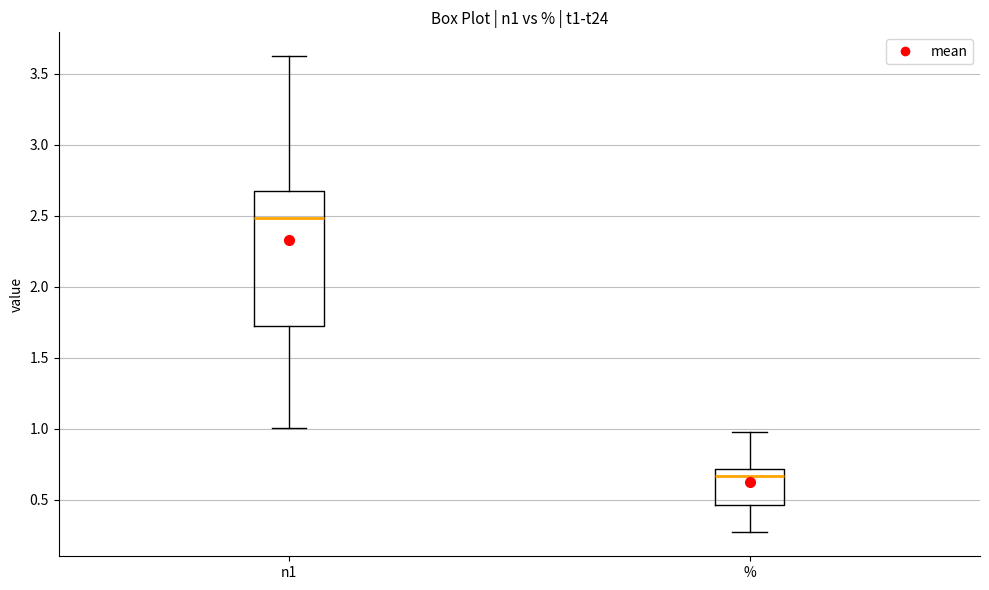

Reading left to right, transcribe this box plot: for each box, give where its median line is, the range the box spans, and where its two whiskers end, as read against the y-axis. The values are not printed on the chart, so give them approximately, as read against the axis.

n1: median 2.50, box 1.70 to 2.65, whiskers 1.00 to 3.60
%: median 0.65, box 0.45 to 0.70, whiskers 0.25 to 1.00